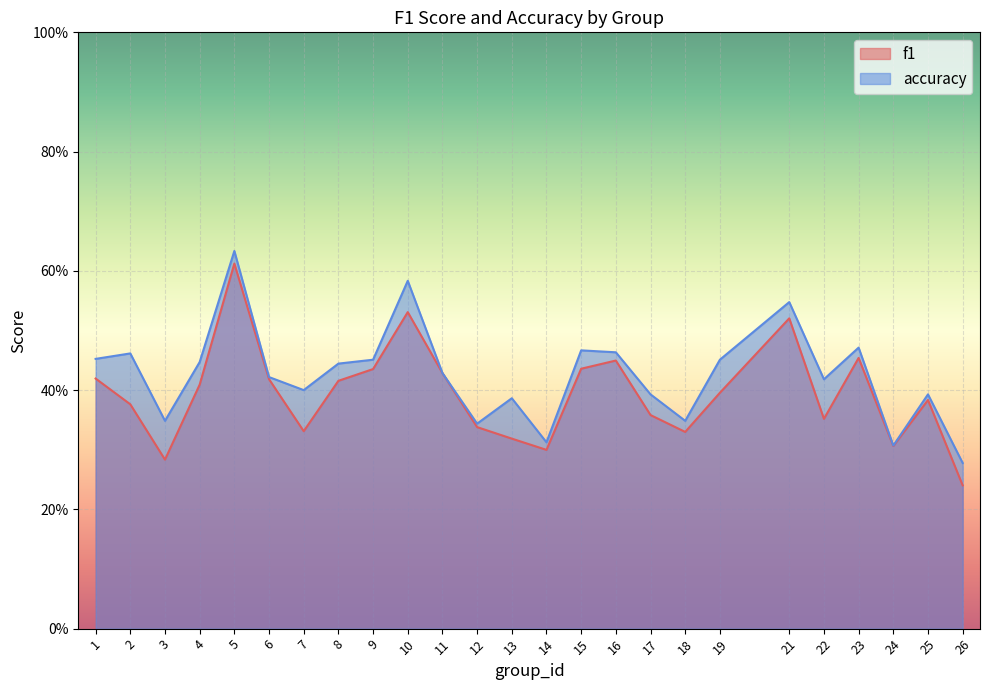

List the series in order of their overall mean, lowest first.

f1, accuracy